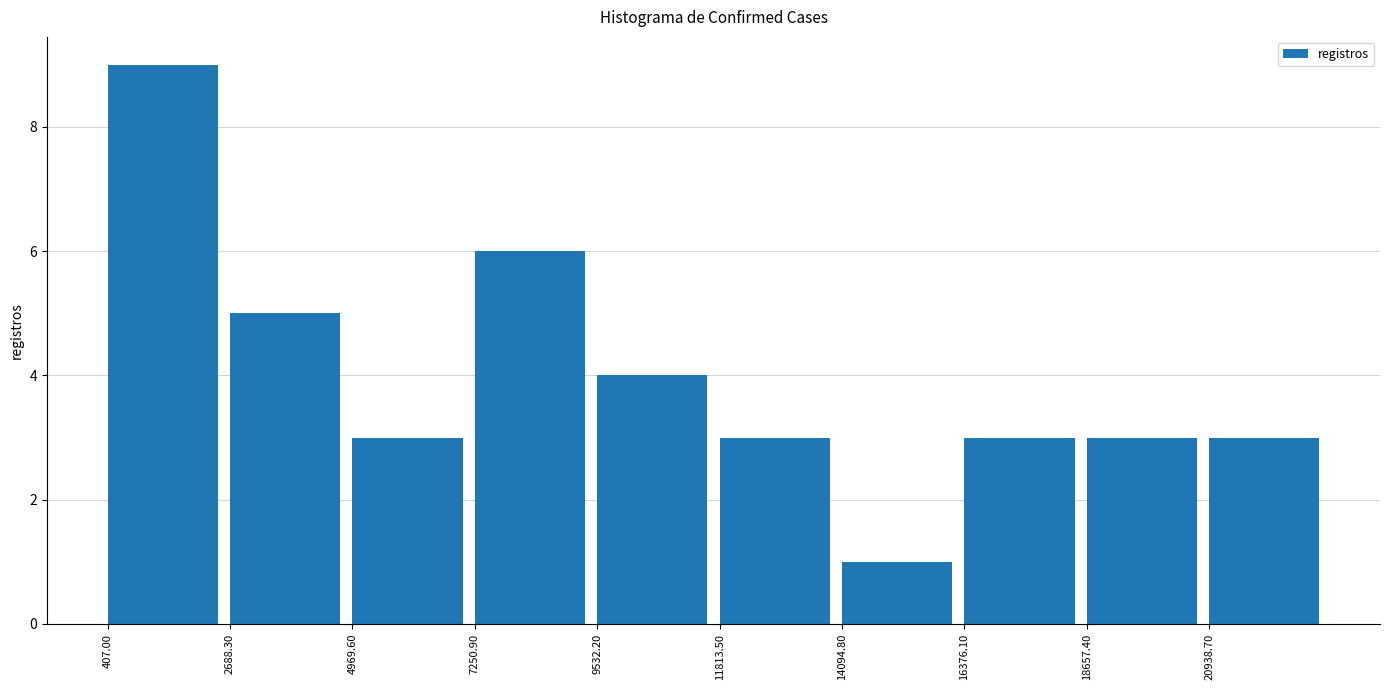

Reading left to right, transcribe this chart: for each bar, give the range it covers on the x-axis and its height. Neither the bar edges nor the heights are printed on the chart, so give them approximately, as read against the axes.

500 to 2500: 9
2500 to 5000: 5
5000 to 7500: 3
7500 to 9500: 6
9500 to 12000: 4
12000 to 14000: 3
14000 to 16500: 1
16500 to 18500: 3
18500 to 21000: 3
21000 to 23000: 3